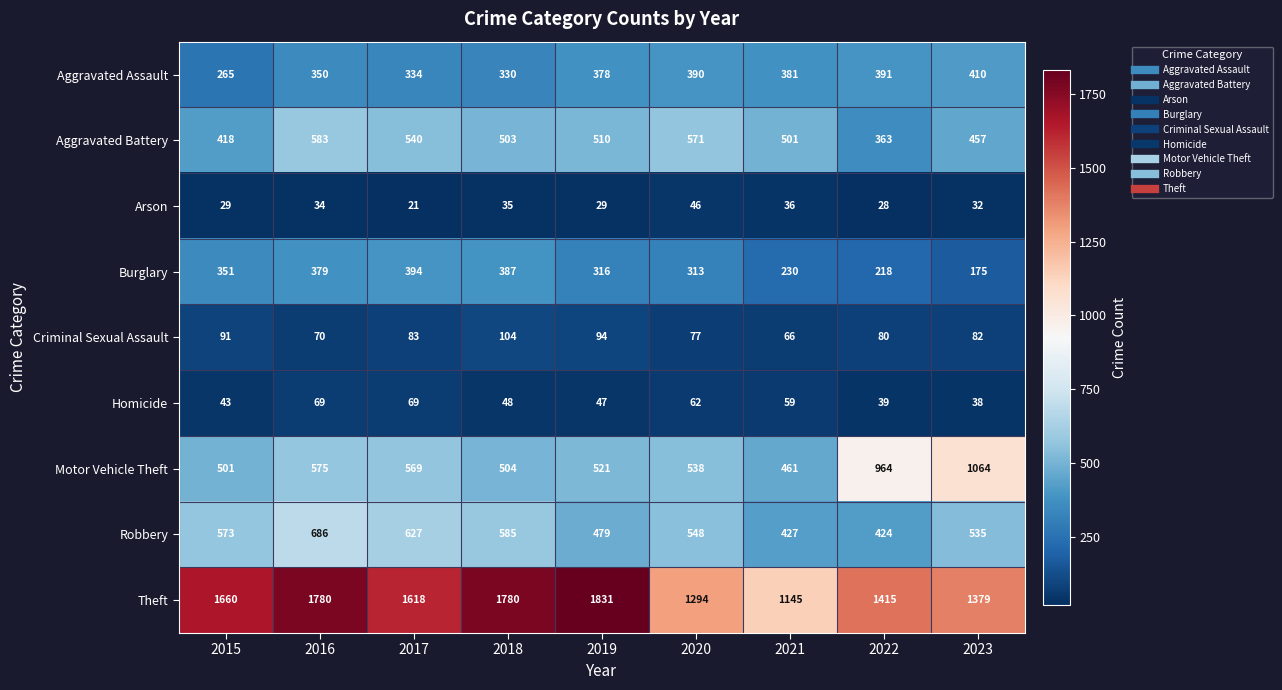

At which label does Burglary first exceed 316?

2015